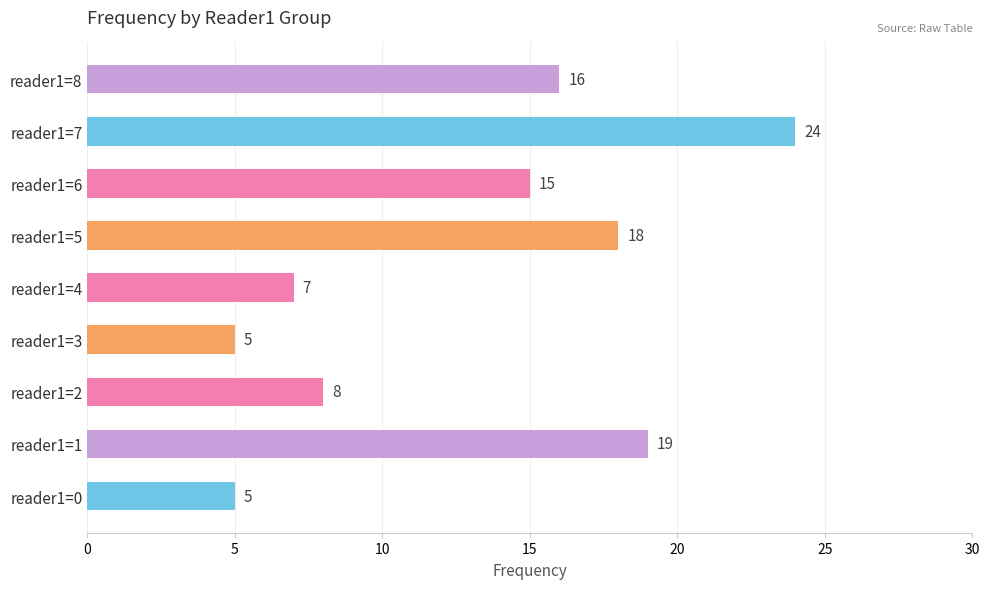

At which label is the value closest to 14?

reader1=6